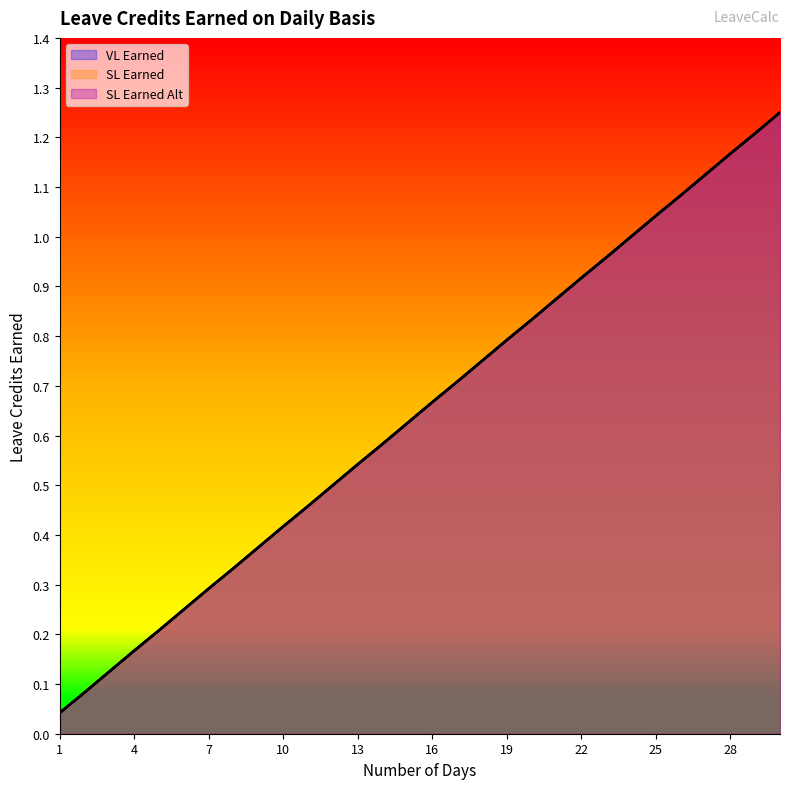

Which has a higher value, 4 or 8?

8